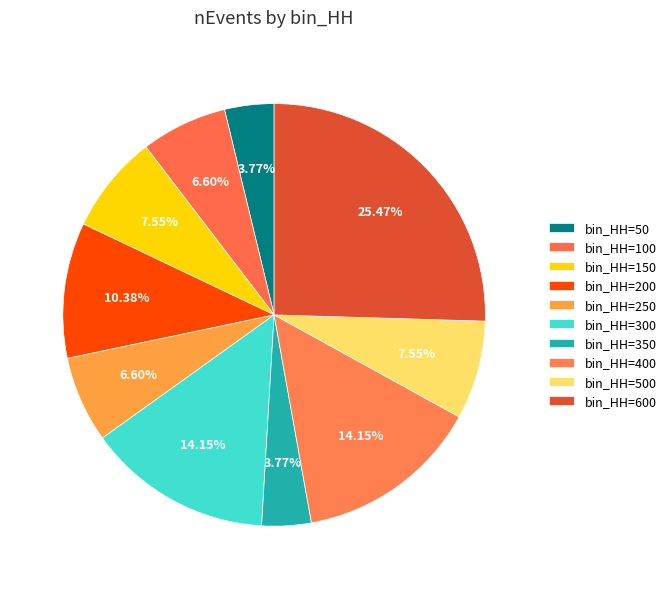

Is there any slice that represents more than half of the pie?

No